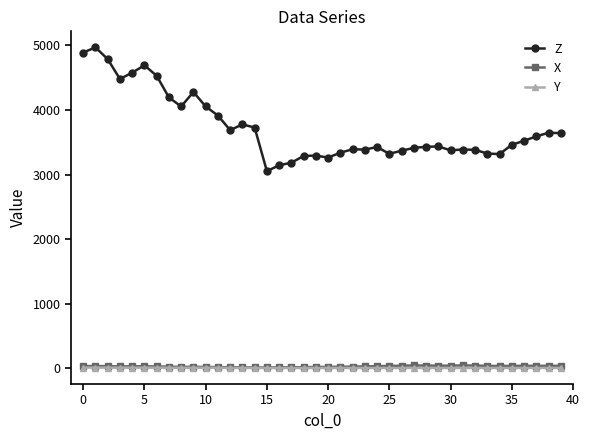

What is the greatest value displayed?

4967.9